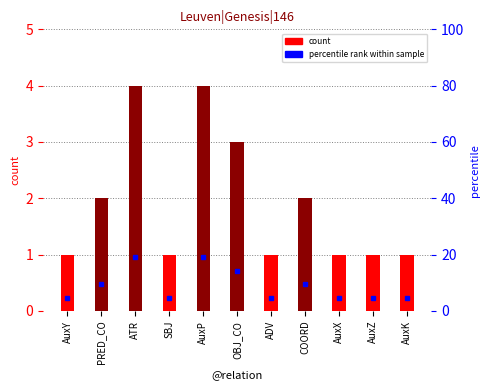

What is the value of the 11th bar from the left?

1